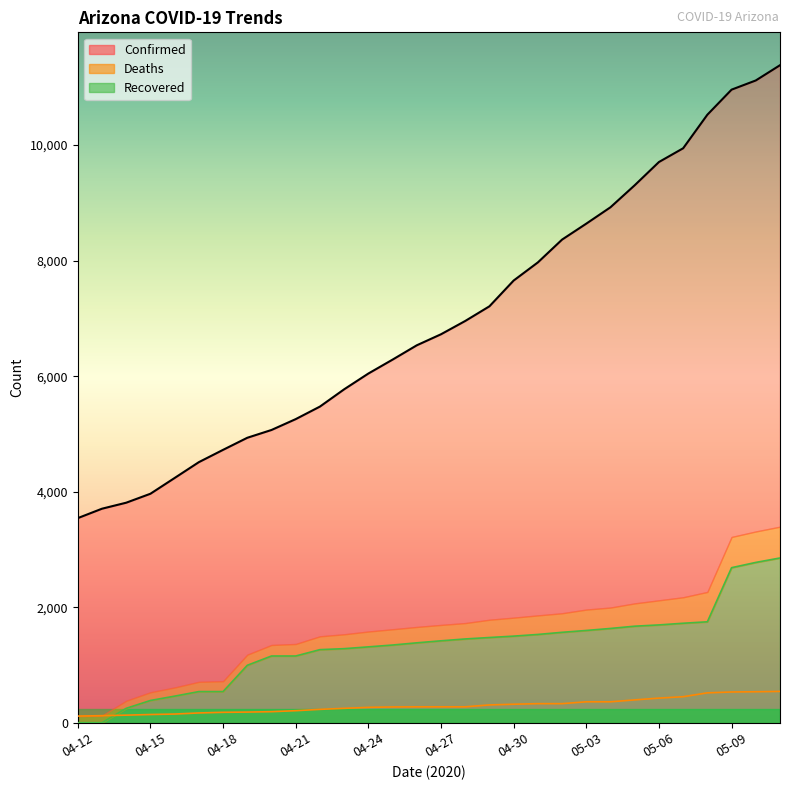

List the labels in order of Confirmed value, smallest first.

04-12, 04-13, 04-14, 04-15, 04-16, 04-17, 04-18, 04-19, 04-20, 04-21, 04-22, 04-23, 04-24, 04-25, 04-26, 04-27, 04-28, 04-29, 04-30, 05-01, 05-02, 05-03, 05-04, 05-05, 05-06, 05-07, 05-08, 05-09, 05-10, 05-11